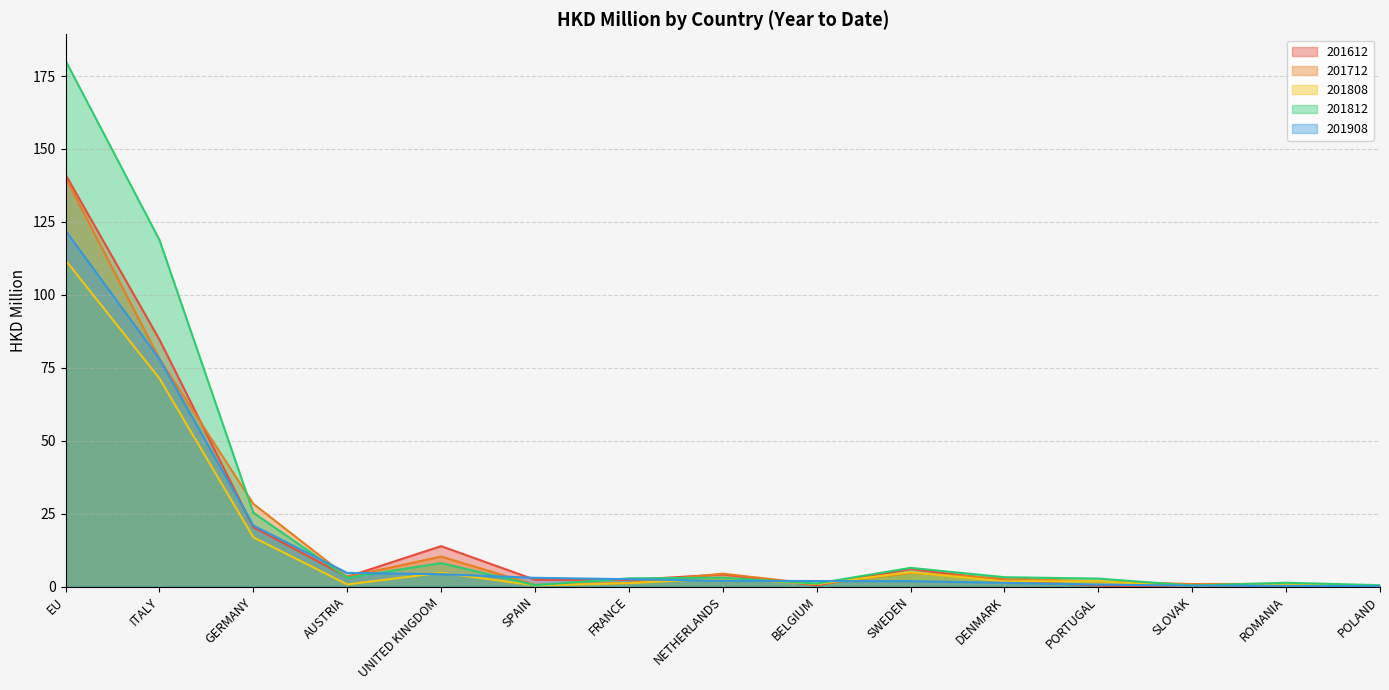

Between NETHERLANDS and ROMANIA, which is larger?

NETHERLANDS